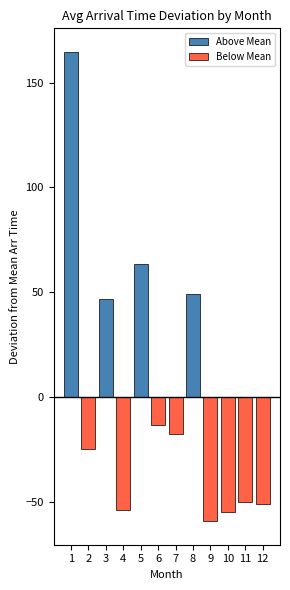

What are all the series names shown in the legend?

Above Mean, Below Mean